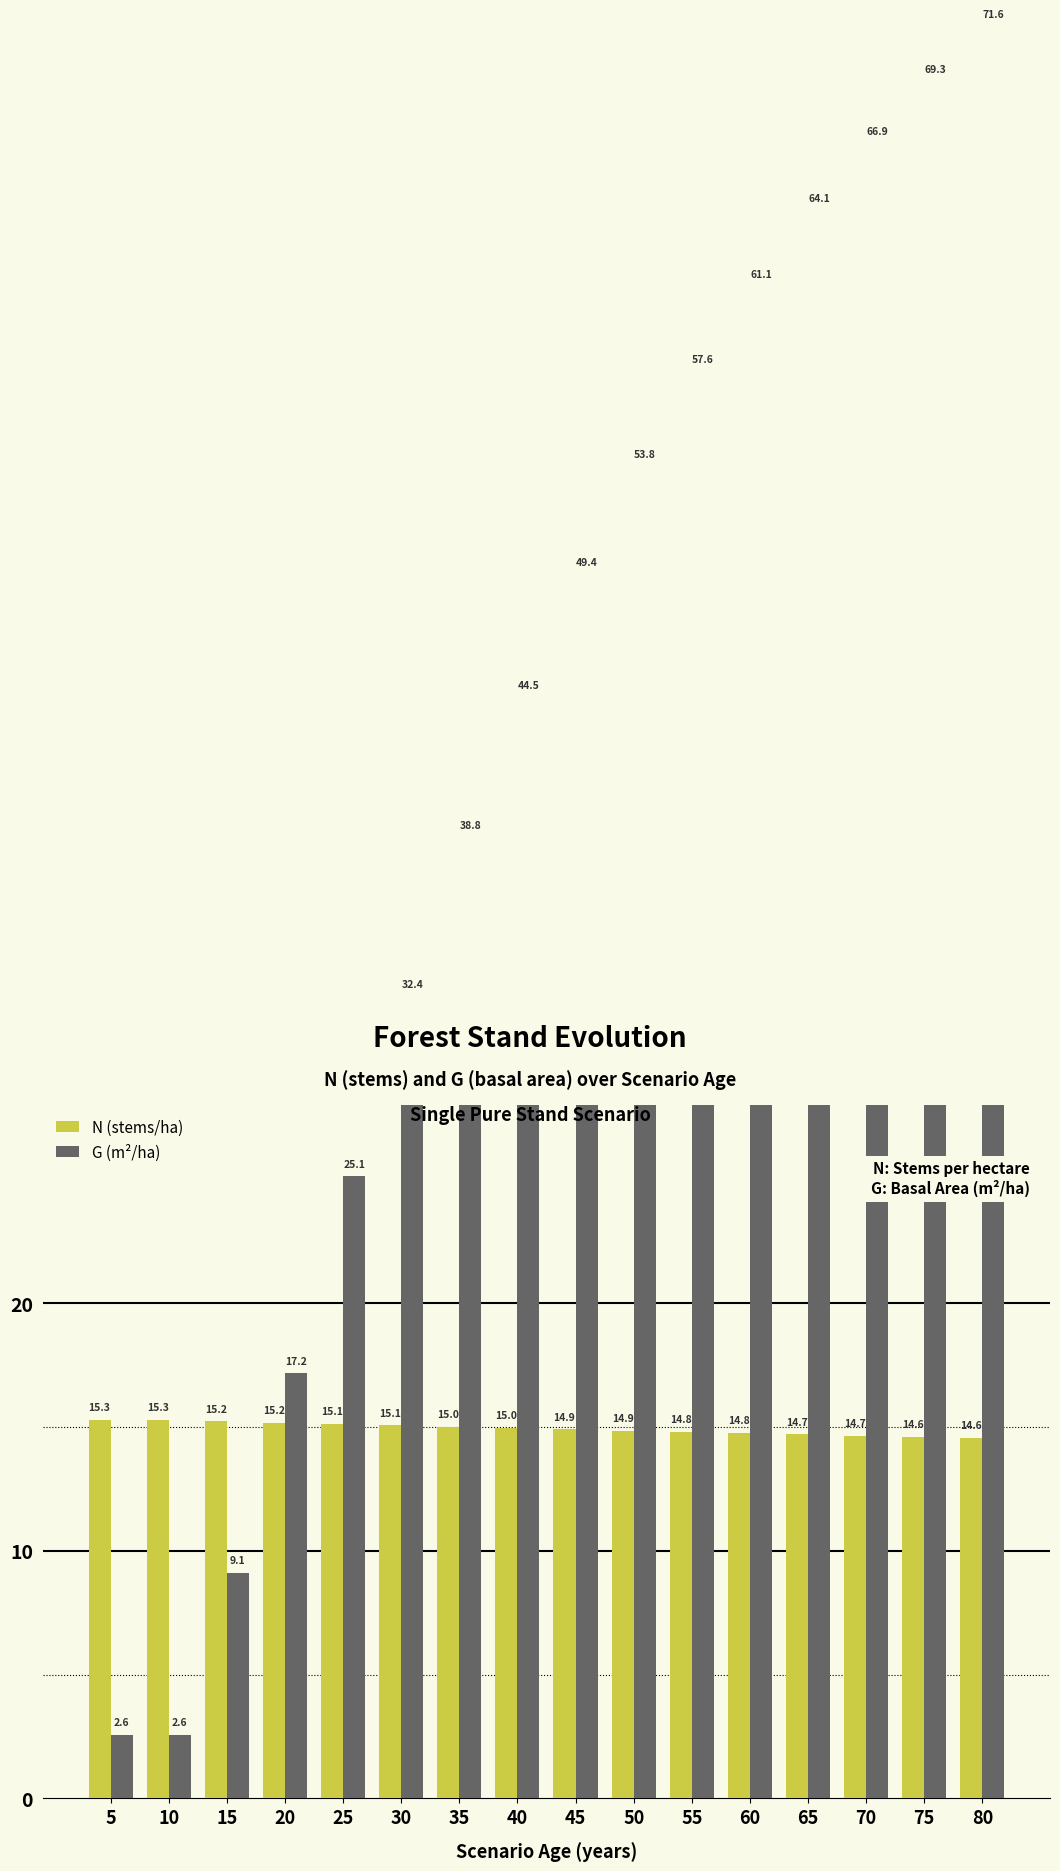

What value does the G (m²/ha) series have at 55?

57.6